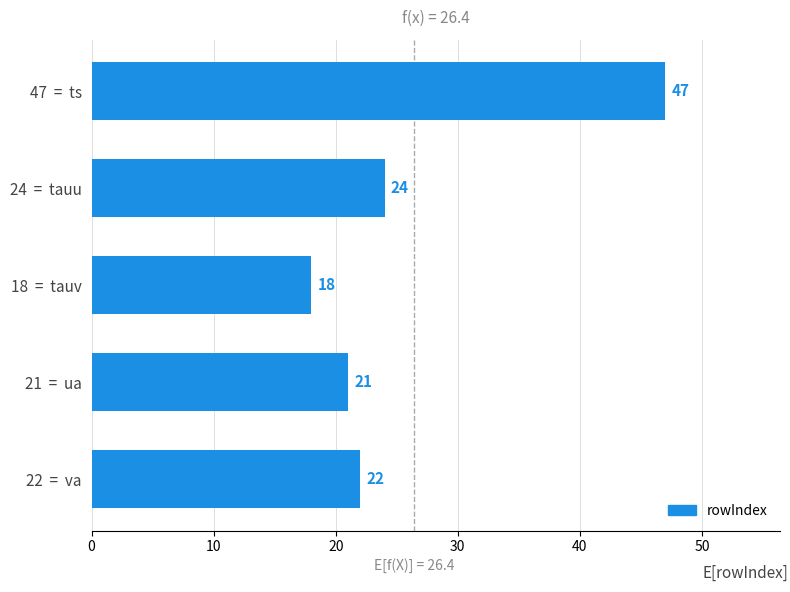

What is the value of the 2nd bar from the top?

24